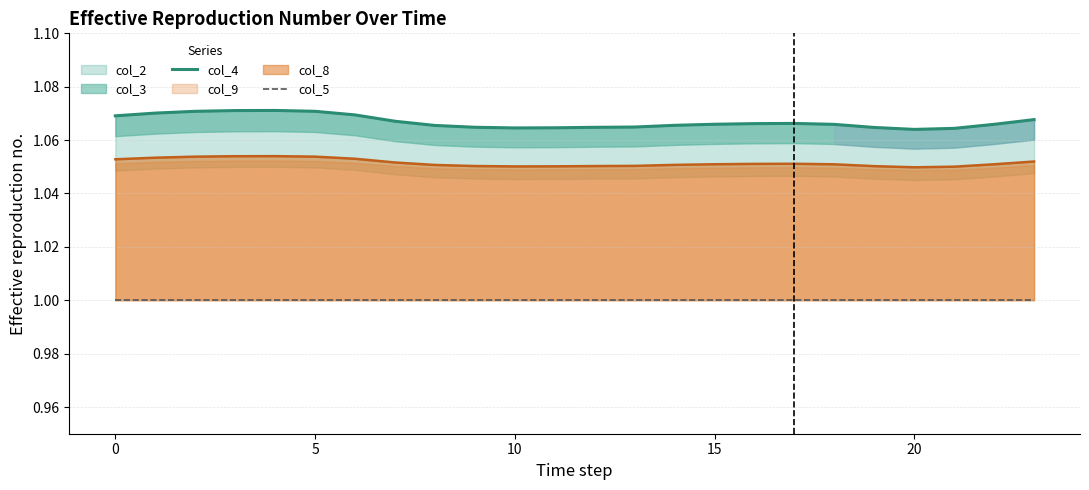

At how many categories does at least one series exceed 1?

24